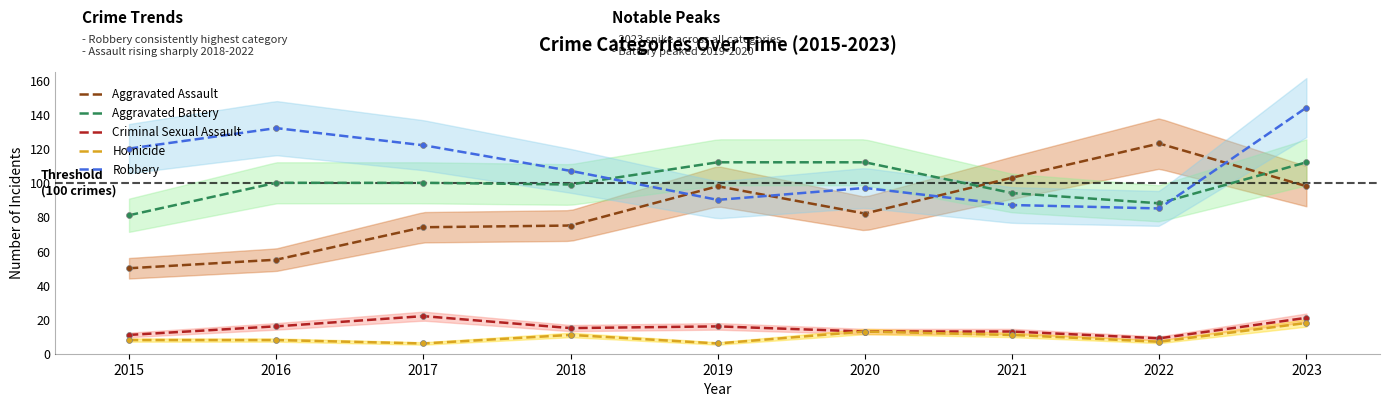

What is the total value across all series at 2017?

324